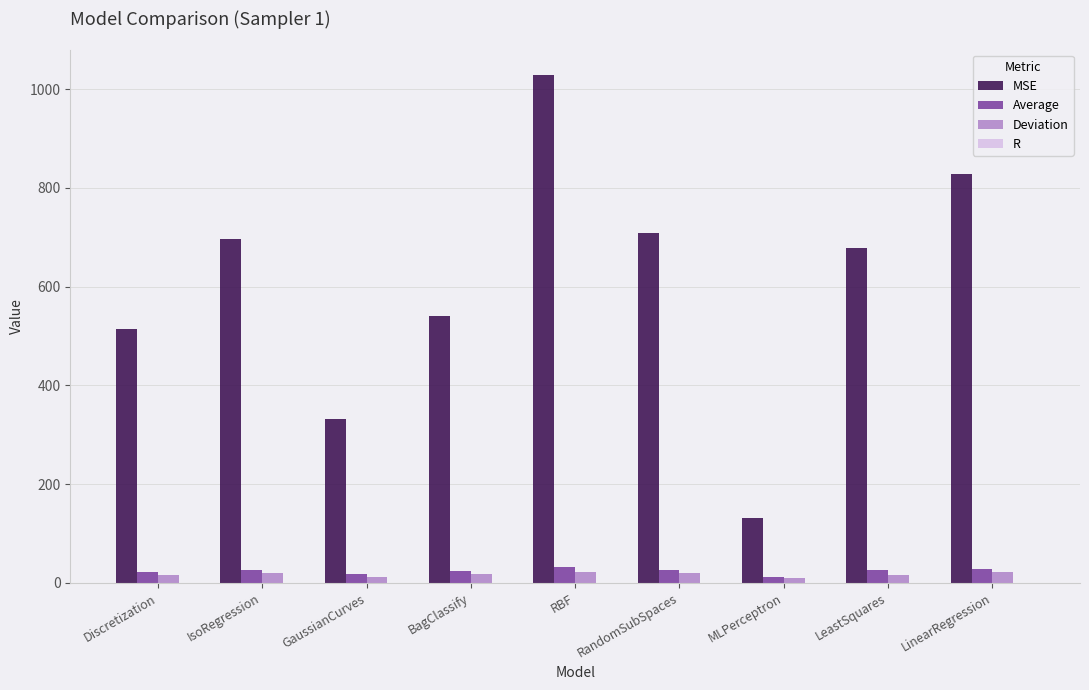

What is the sum of all Deviation values?

155.8